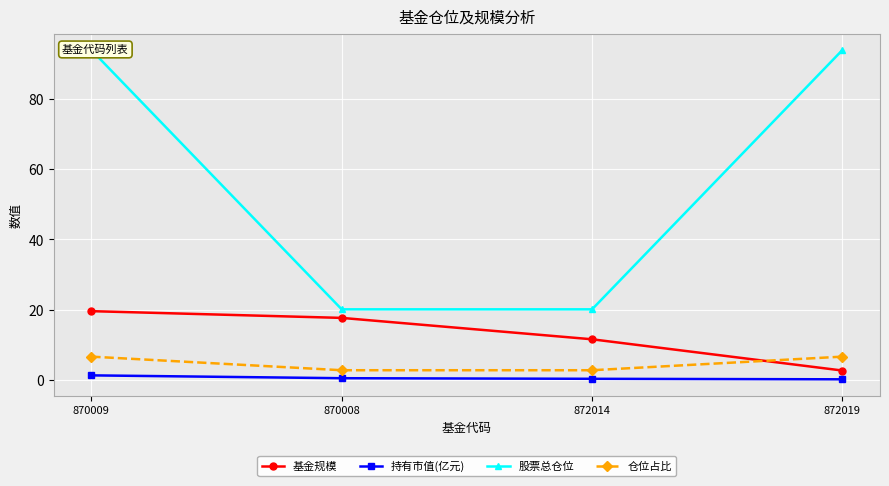

What is the label of the 4th point from the left?

872019